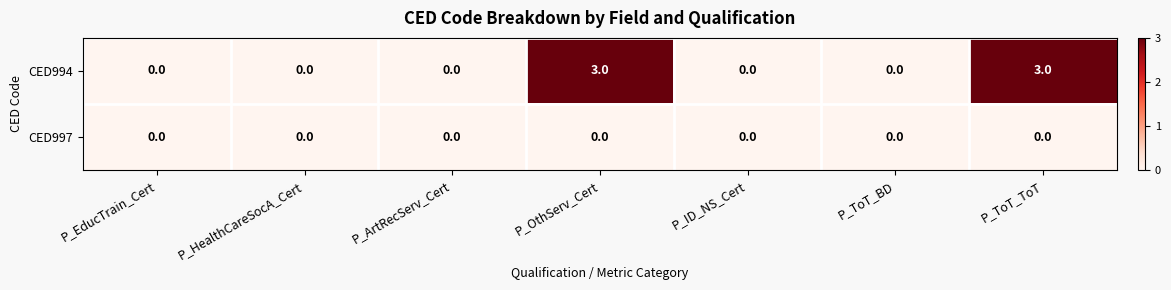

Reading left to right, transcribe all the data shown in this chart.

CED994: P_EducTrain_Cert=0	P_HealthCareSocA_Cert=0	P_ArtRecServ_Cert=0	P_OthServ_Cert=3	P_ID_NS_Cert=0	P_ToT_BD=0	P_ToT_ToT=3
CED997: P_EducTrain_Cert=0	P_HealthCareSocA_Cert=0	P_ArtRecServ_Cert=0	P_OthServ_Cert=0	P_ID_NS_Cert=0	P_ToT_BD=0	P_ToT_ToT=0